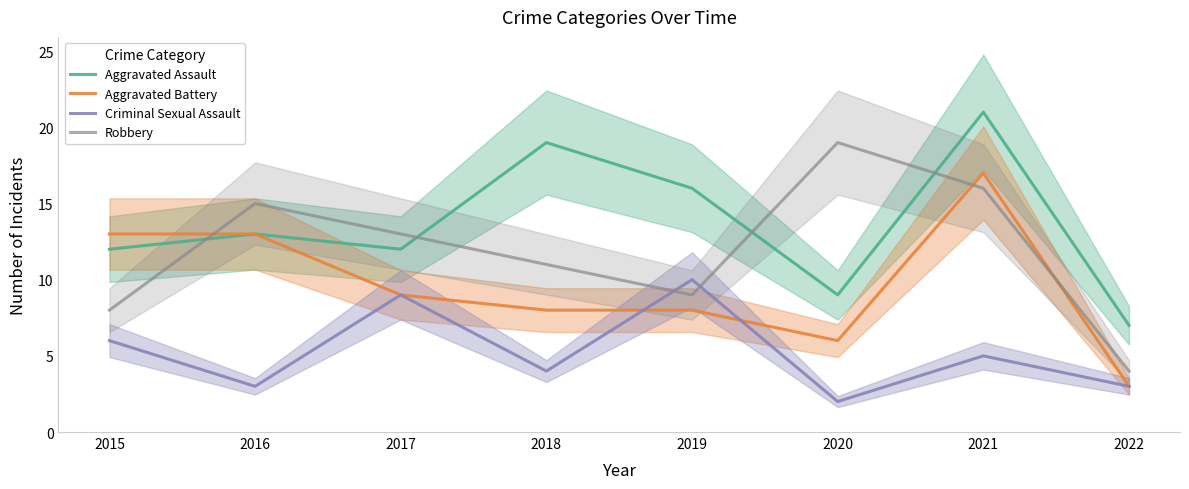

Read the Aggravated Assault value at 2021, to the nearest 10.

20